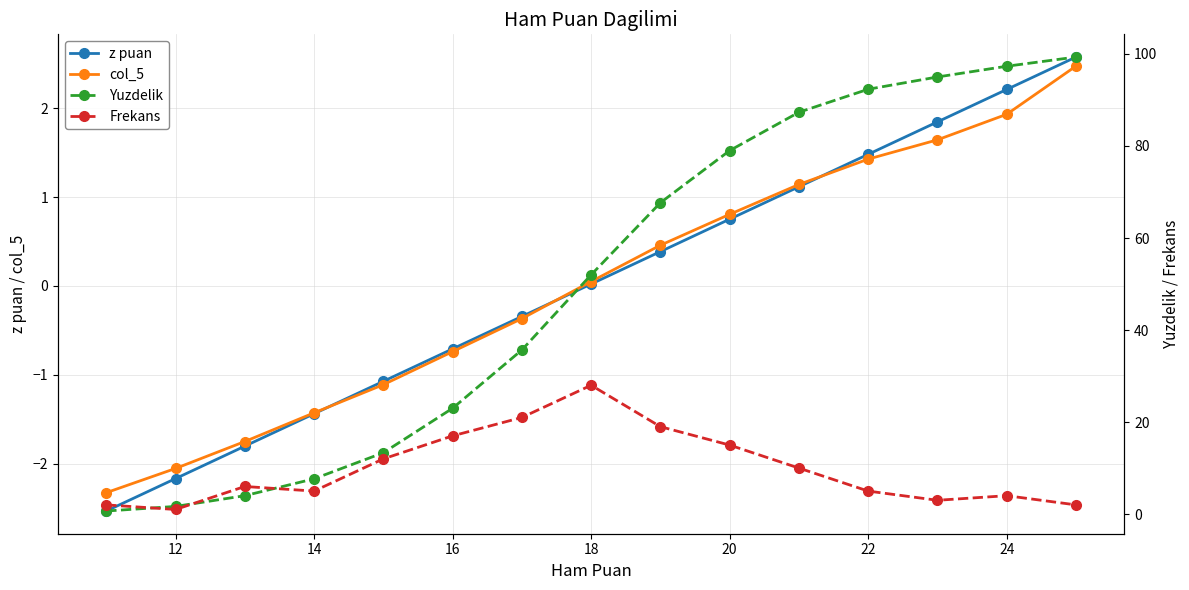

Is it true that col_5 equals -0.1 at 22?

False